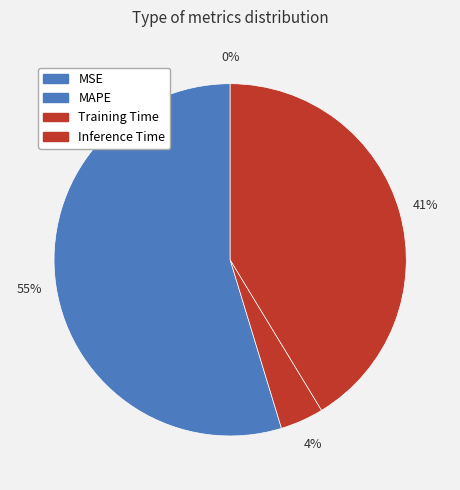

What is the largest slice in the pie chart?

MAPE